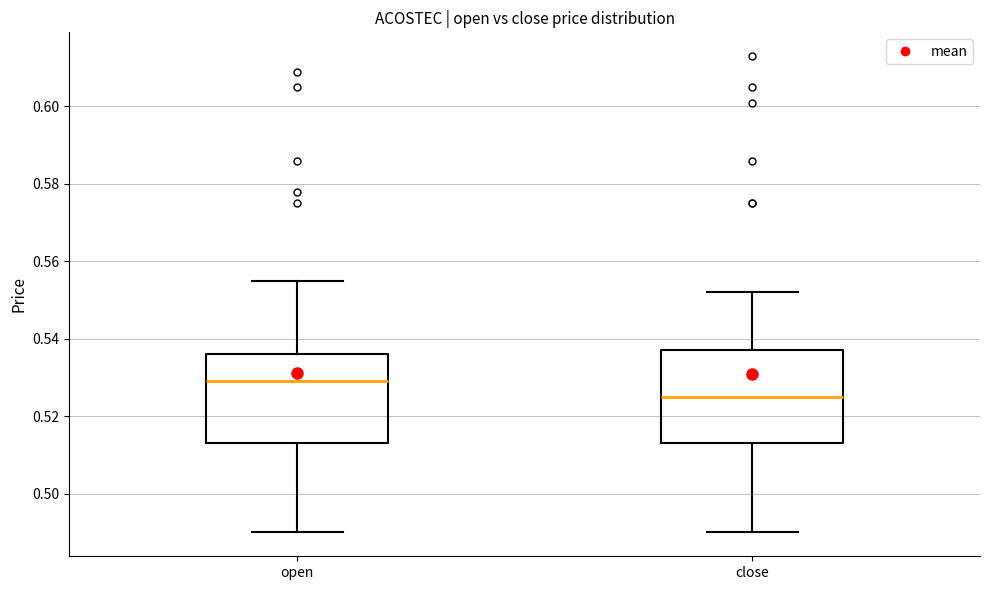

Reading left to right, transcribe this box plot: for each box, give where its median line is, the range the box spans, and where its two whiskers end, as read against the y-axis. The values are not printed on the chart, so give them approximately, as read against the axis.

open: median 0.530, box 0.514 to 0.536, whiskers 0.490 to 0.556
close: median 0.526, box 0.514 to 0.538, whiskers 0.490 to 0.552